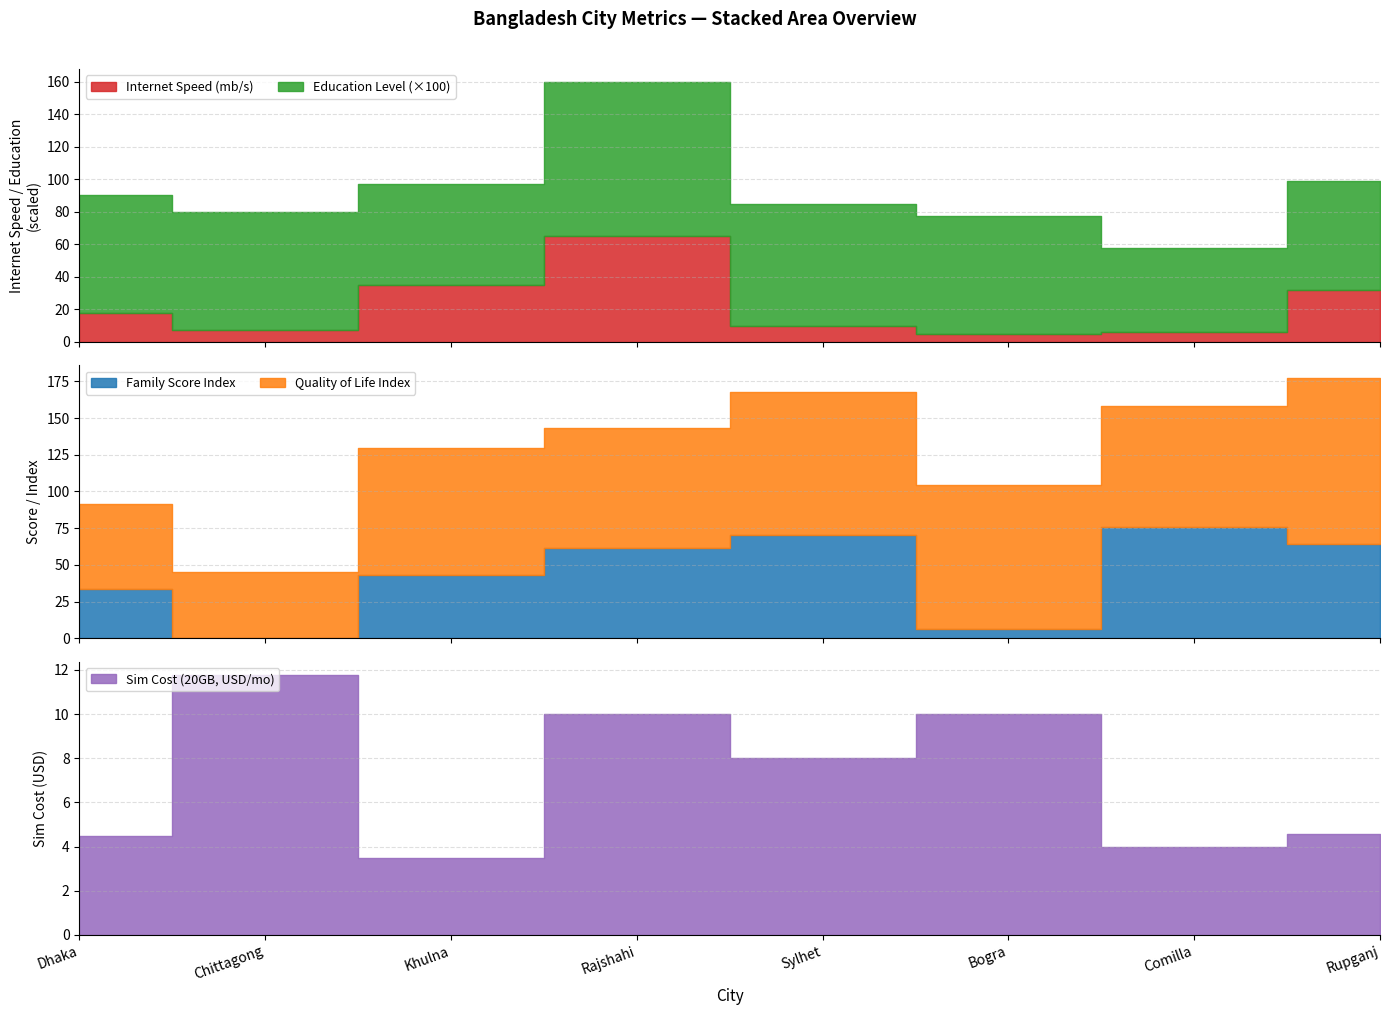

How many lines are shown in the chart?

5